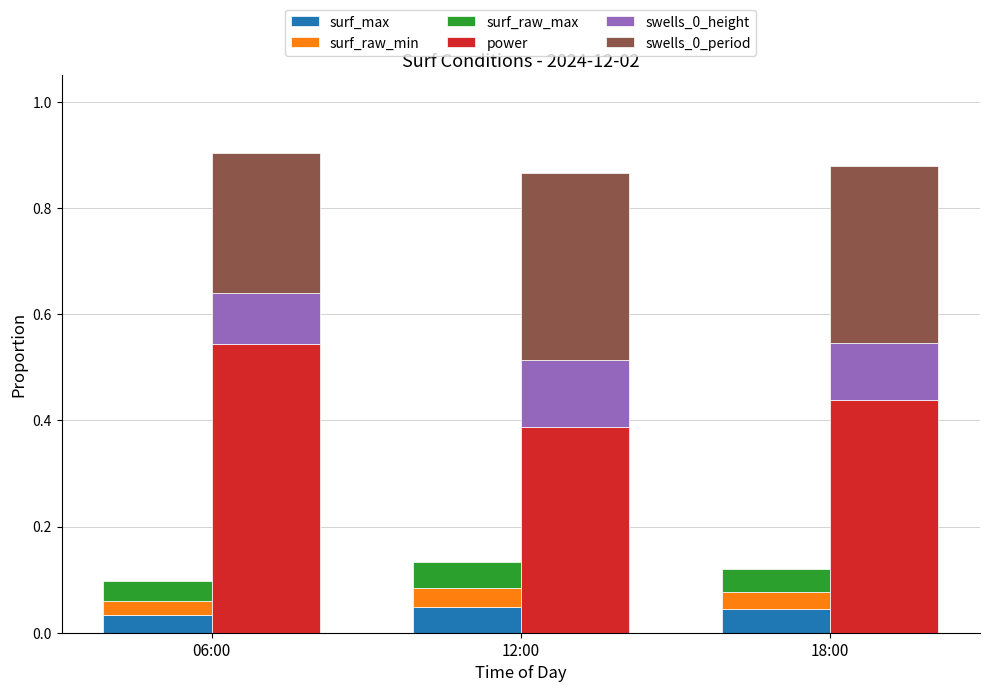

What is the label of the 2nd bar from the left?

12:00